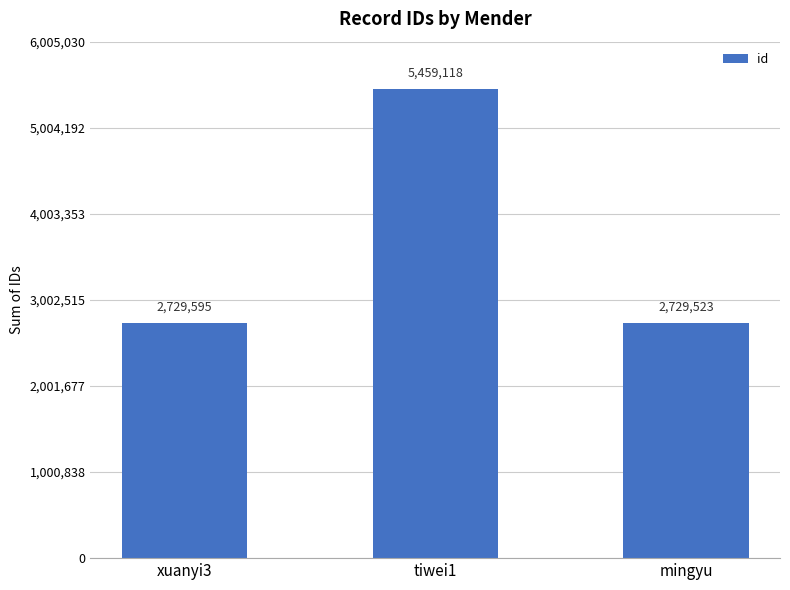

What is the difference between the values at tiwei1 and xuanyi3?

2729523